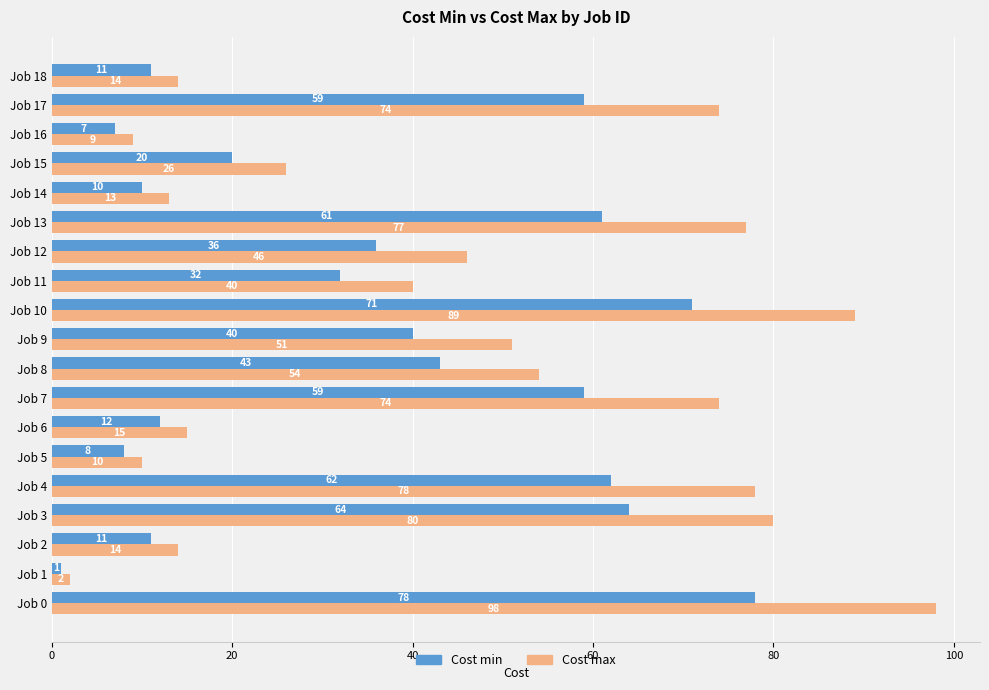

How many data points in Cost max are less than 46?

9